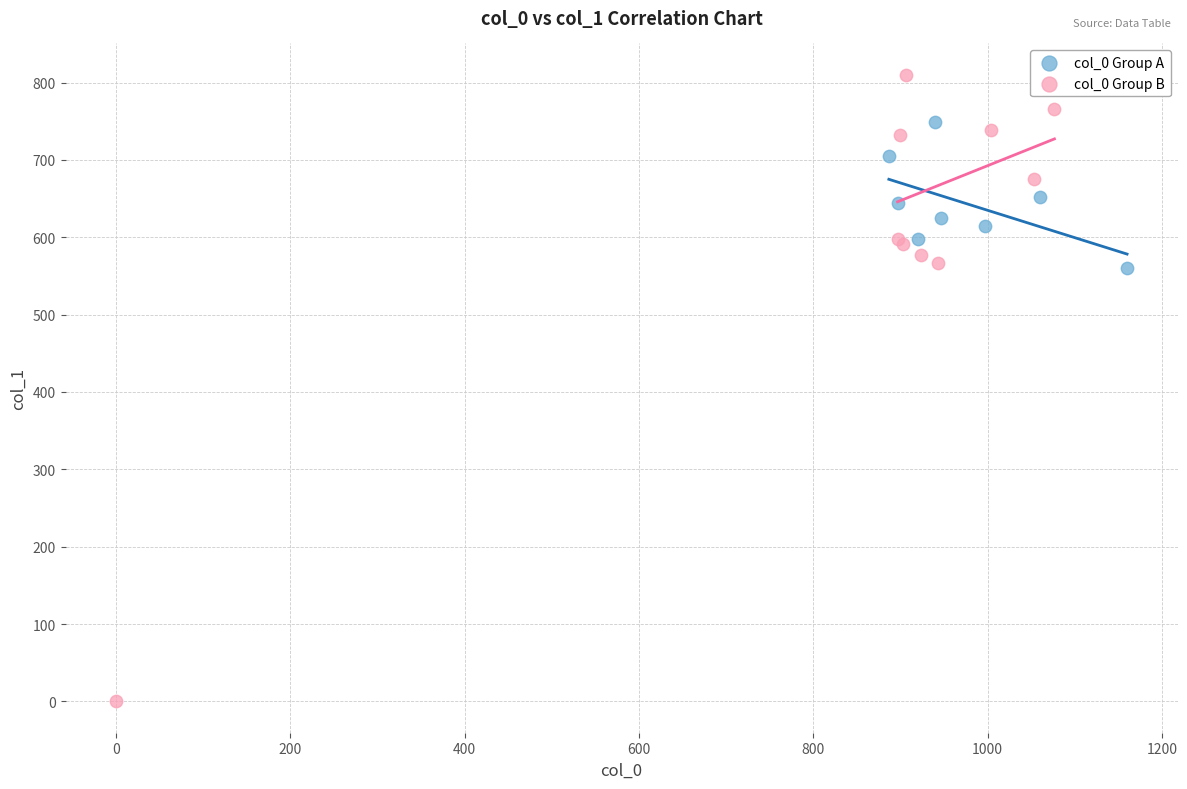

Which series has the largest Y range (max minus min)?

col_0 Group B